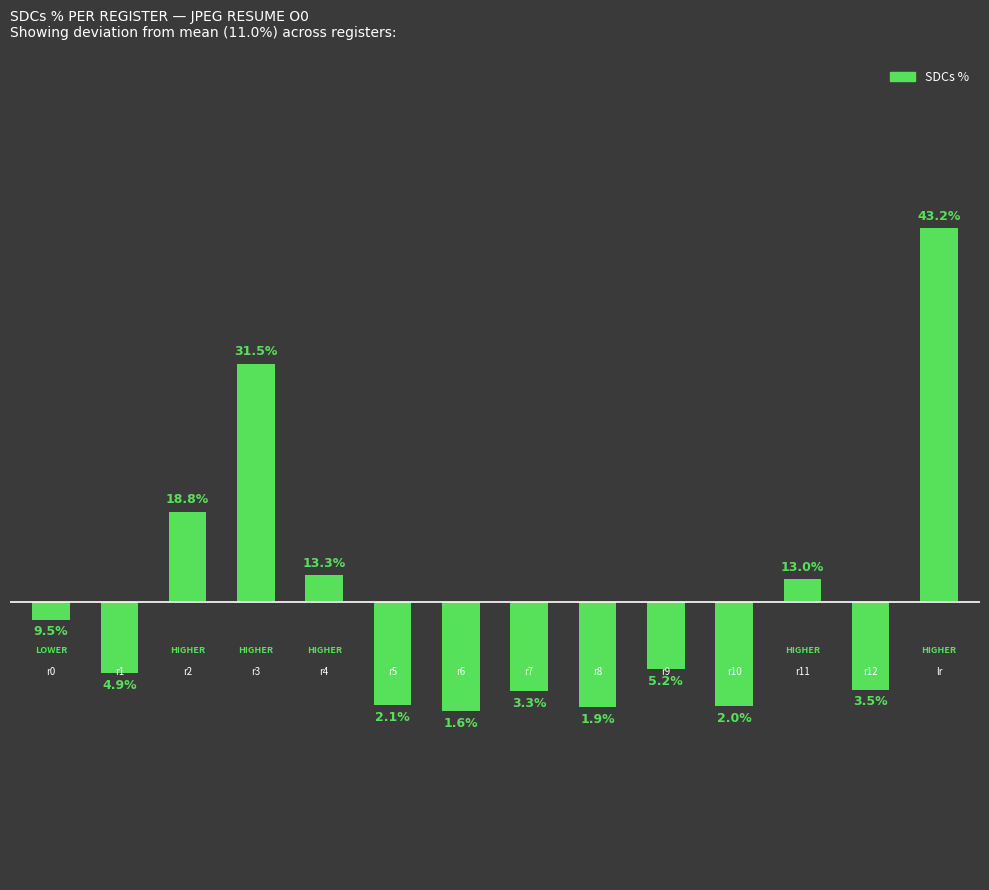

Are the bars horizontal?

No